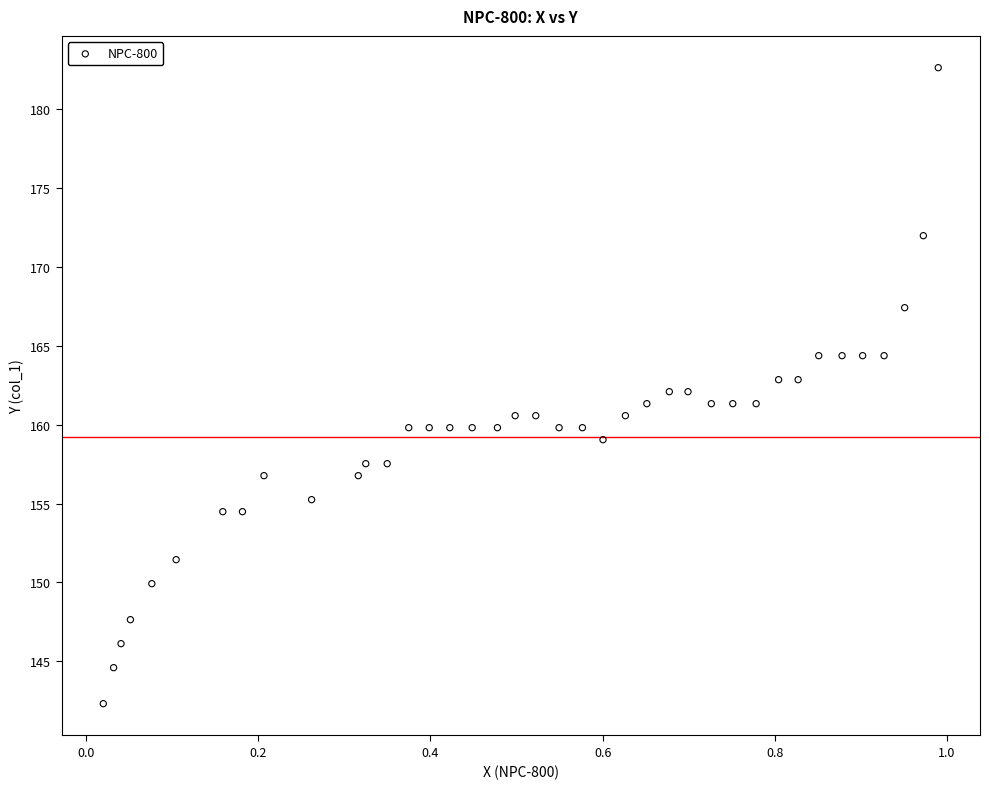

What is the range of X values (max minus min)?

1.0